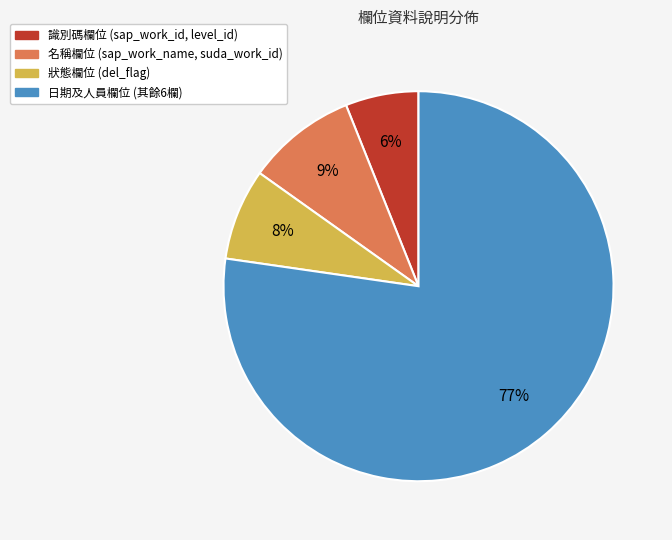

How many slices are in this pie chart?

4